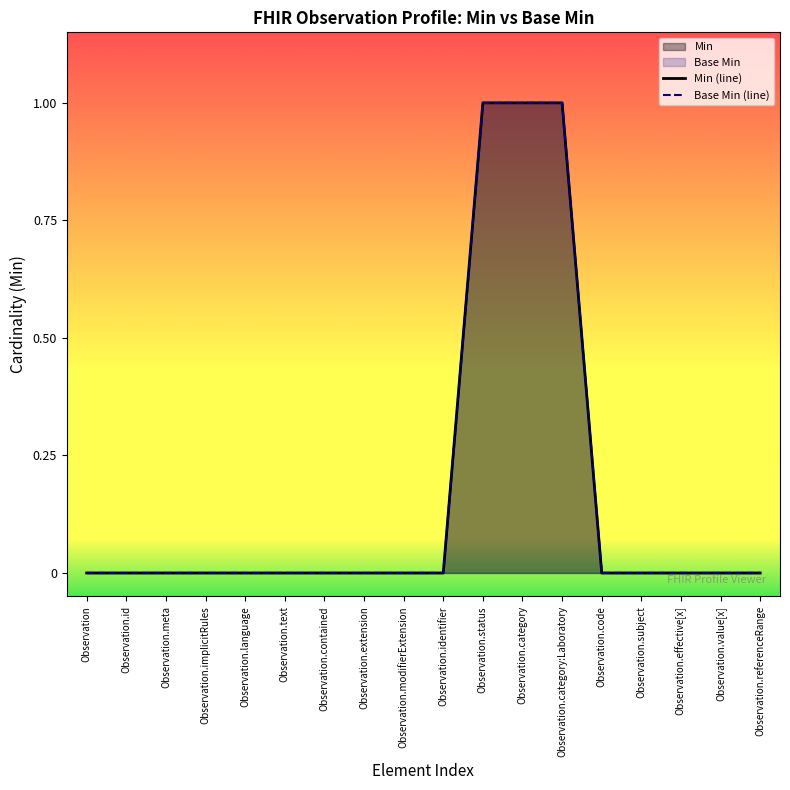

What is the maximum value shown in the chart?

1